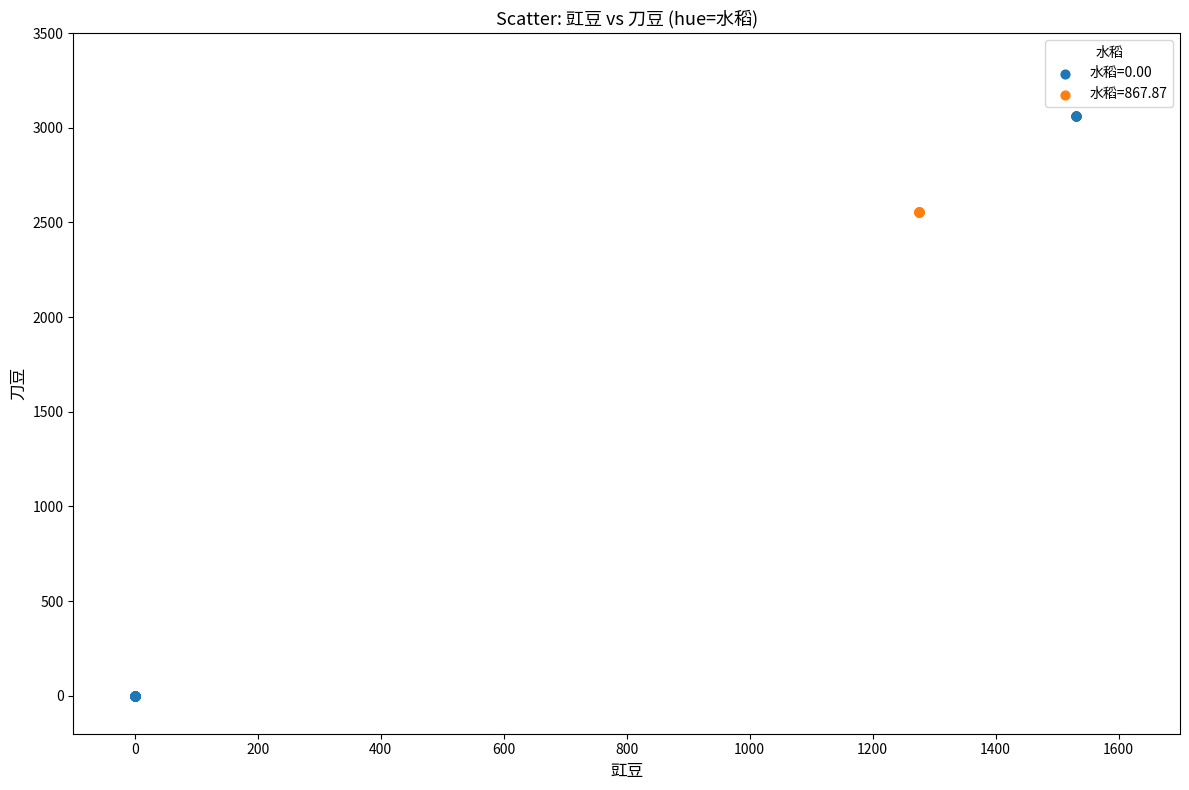

Which series reaches the minimum Y coordinate?

水稻=0.00